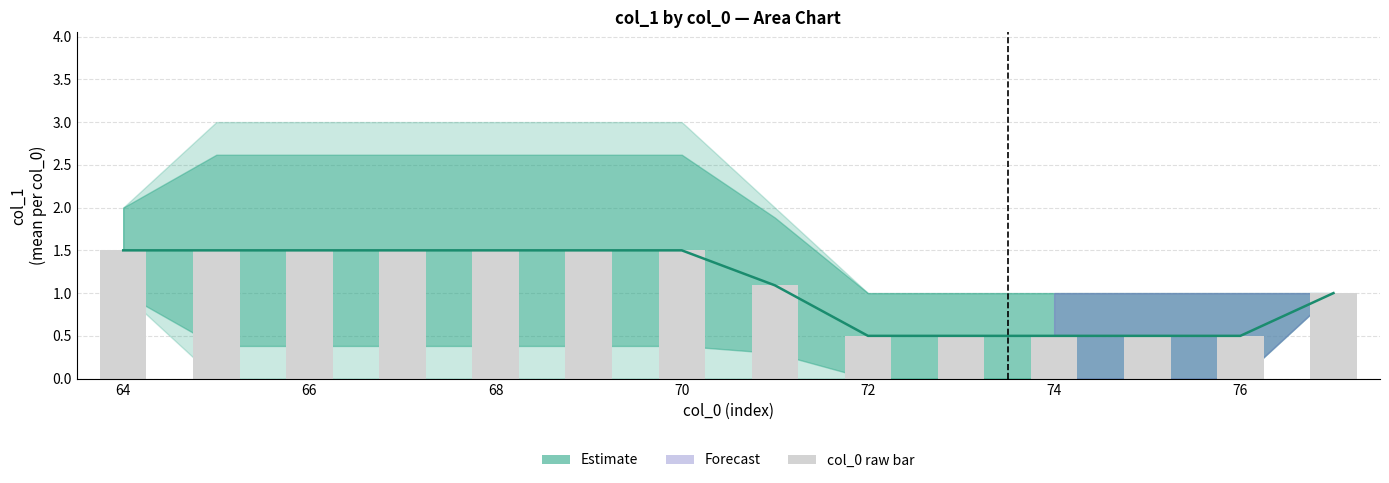

At how many categories does at least one series exceed 1?

8